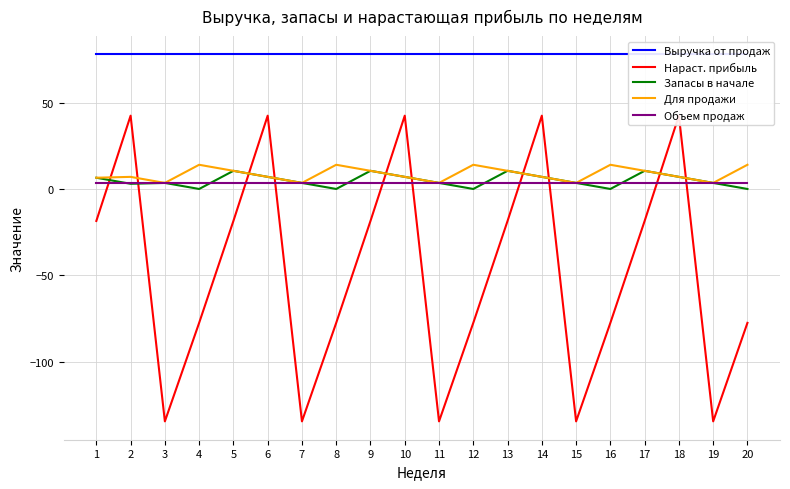

At which label is Нараст. прибыль closest to -46?

1